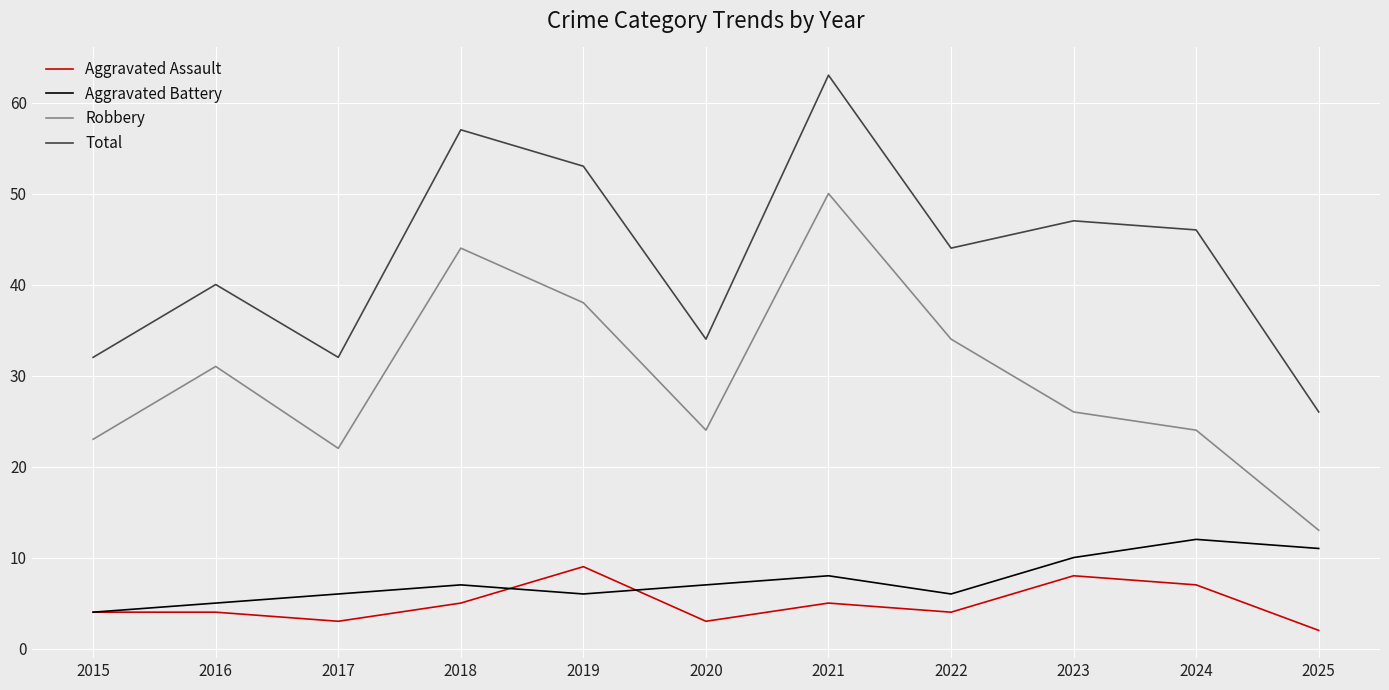

At 2024, list the series in order from largest to smallest.

Total, Robbery, Aggravated Battery, Aggravated Assault